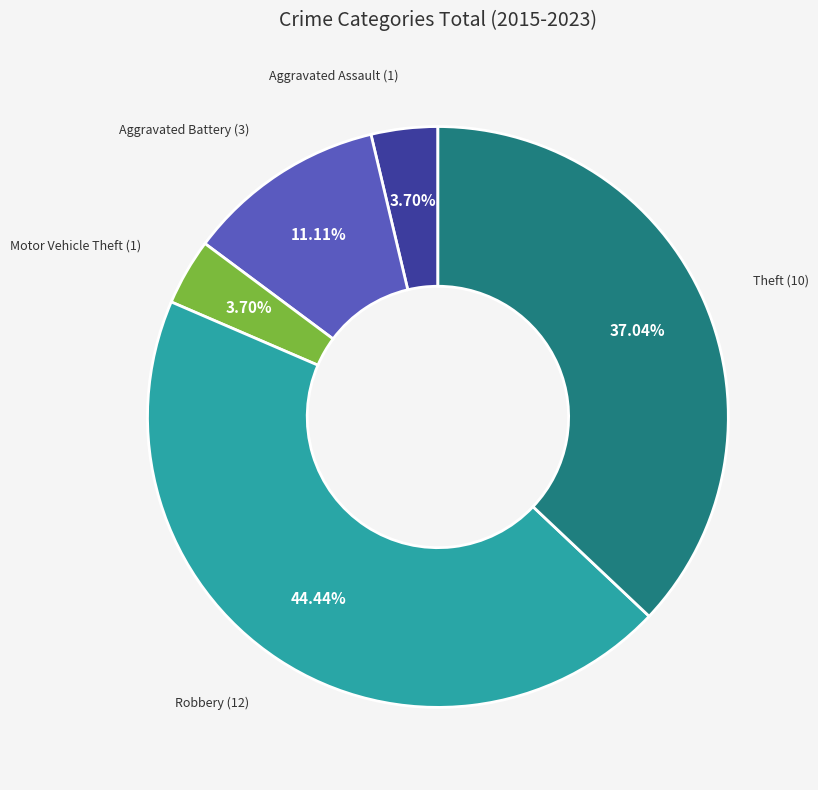

To the nearest percent, what is the difference between the Robbery and Theft slice percentages?

7%